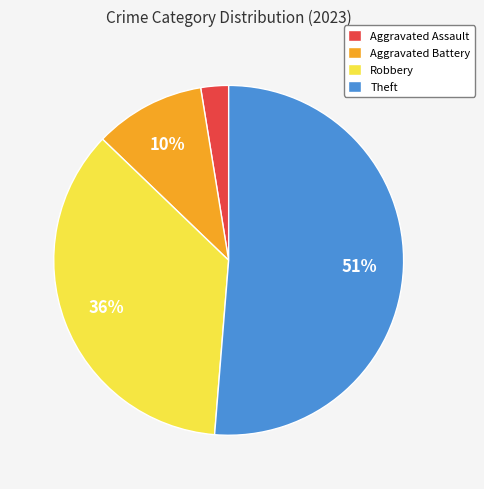

Do Aggravated Battery and Aggravated Assault together represent more than half of the pie?

No